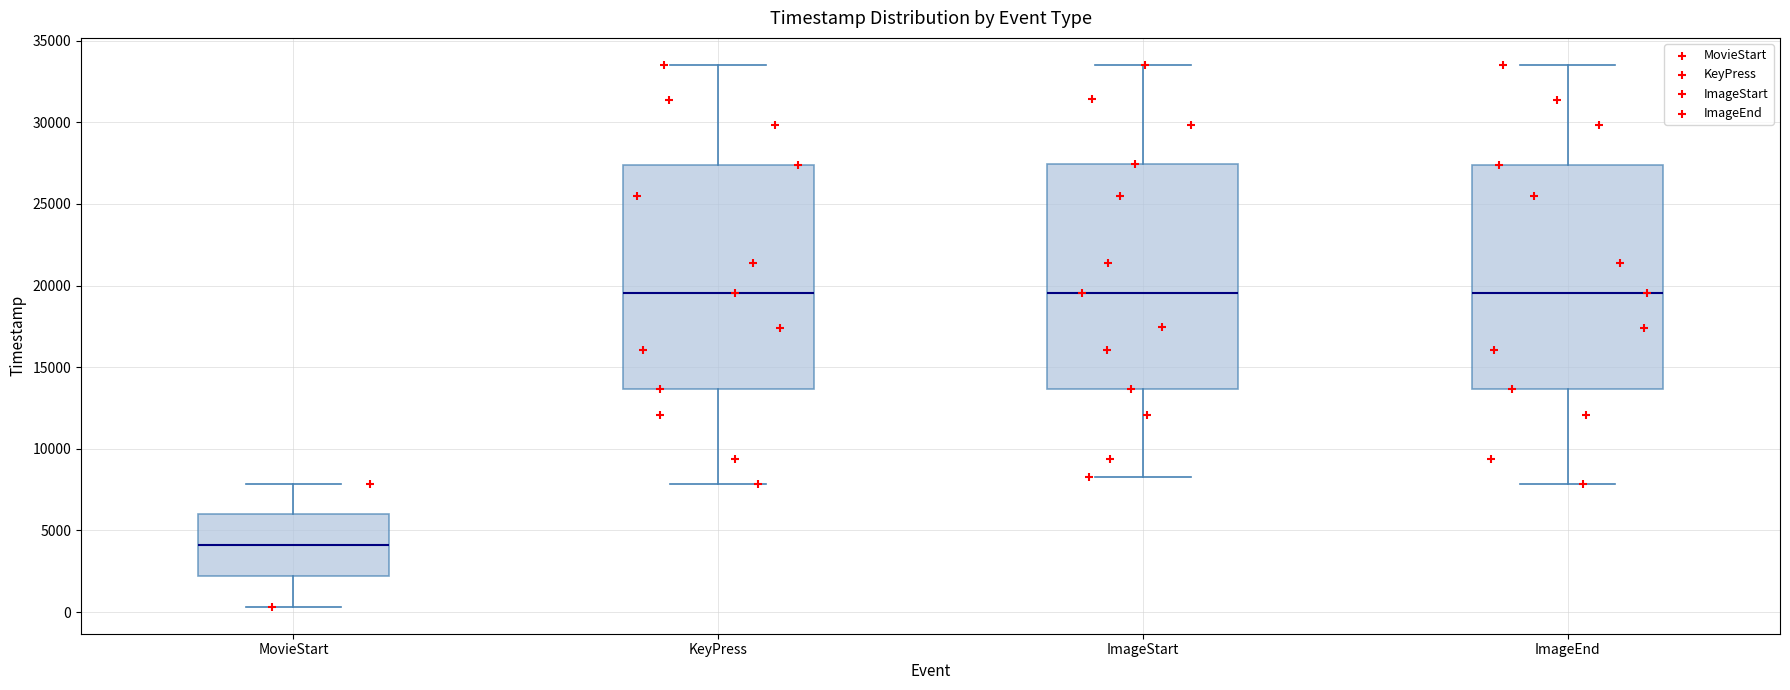

Reading left to right, read every box against the y-axis: the position of its median line, the range the box covers, and the ends of its whiskers. The values are not printed on the chart, so give them approximately, as read against the axis.

MovieStart: median 4000, box 2000 to 6000, whiskers 500 to 8000
KeyPress: median 19500, box 13500 to 27500, whiskers 8000 to 33500
ImageStart: median 19500, box 13500 to 27500, whiskers 8500 to 33500
ImageEnd: median 19500, box 13500 to 27500, whiskers 8000 to 33500